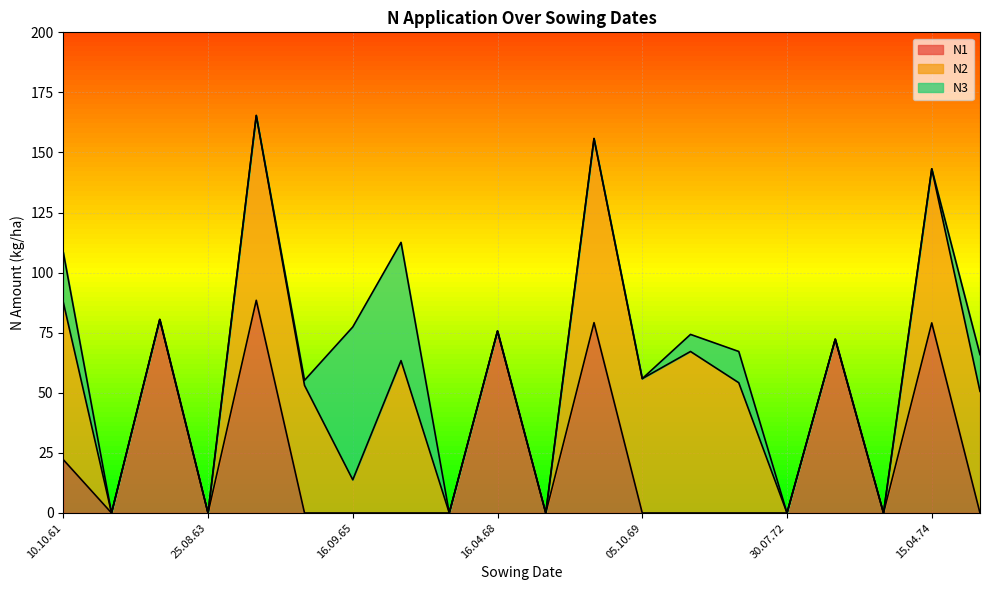

The N1 series shows 22.2 at 10.10.61. True or false?

True